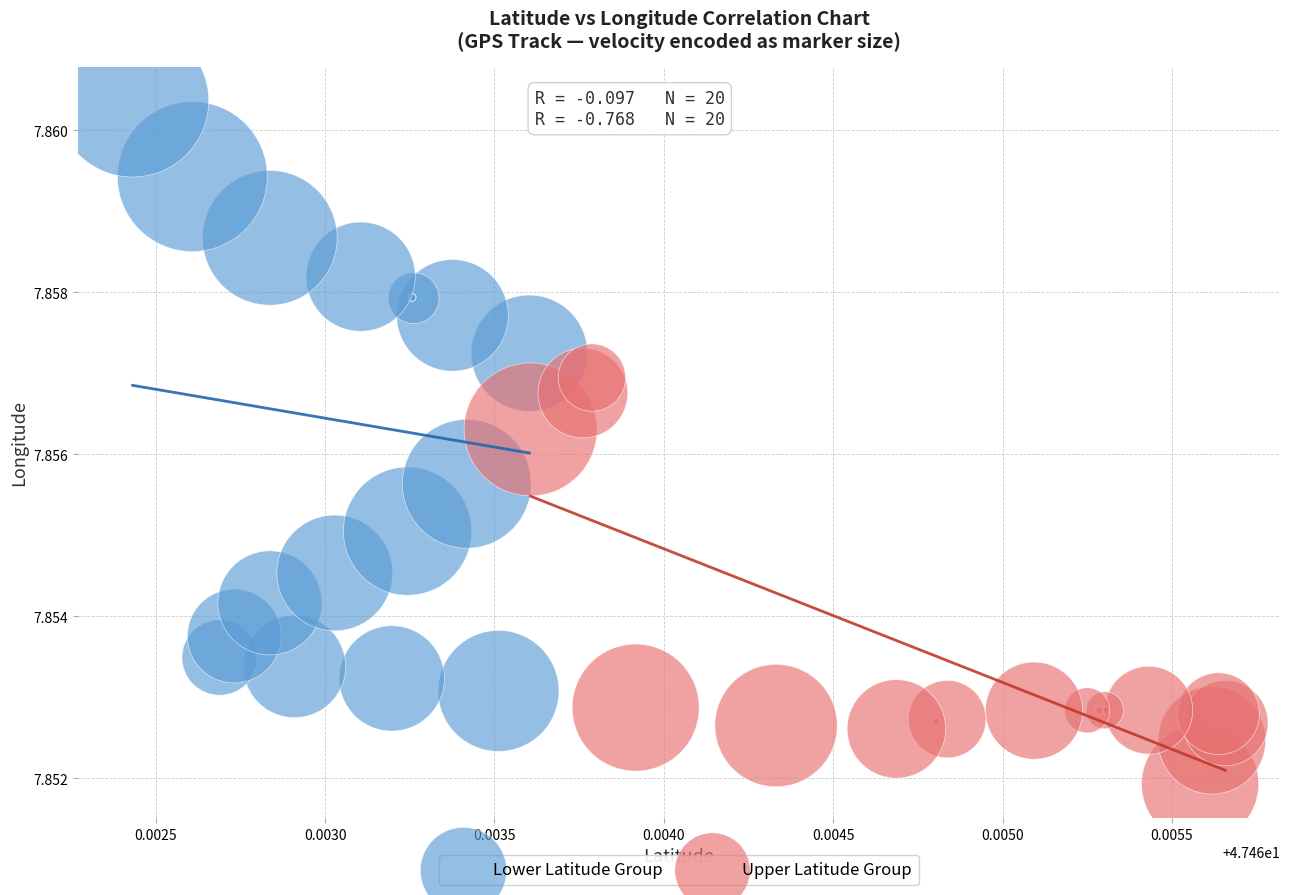

What are all the series names shown in the legend?

Lower Latitude Group, Upper Latitude Group